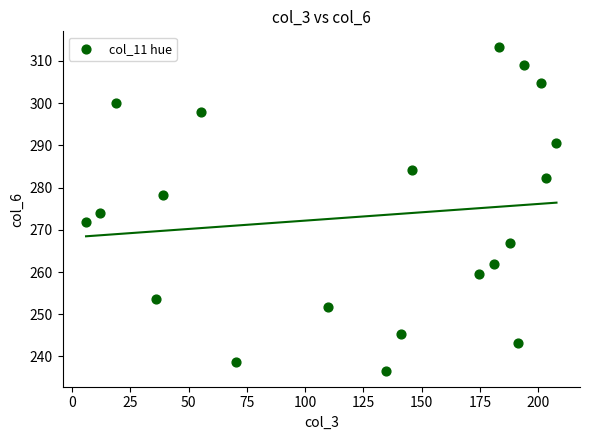

What is the range of Y values (max minus min)?

76.5